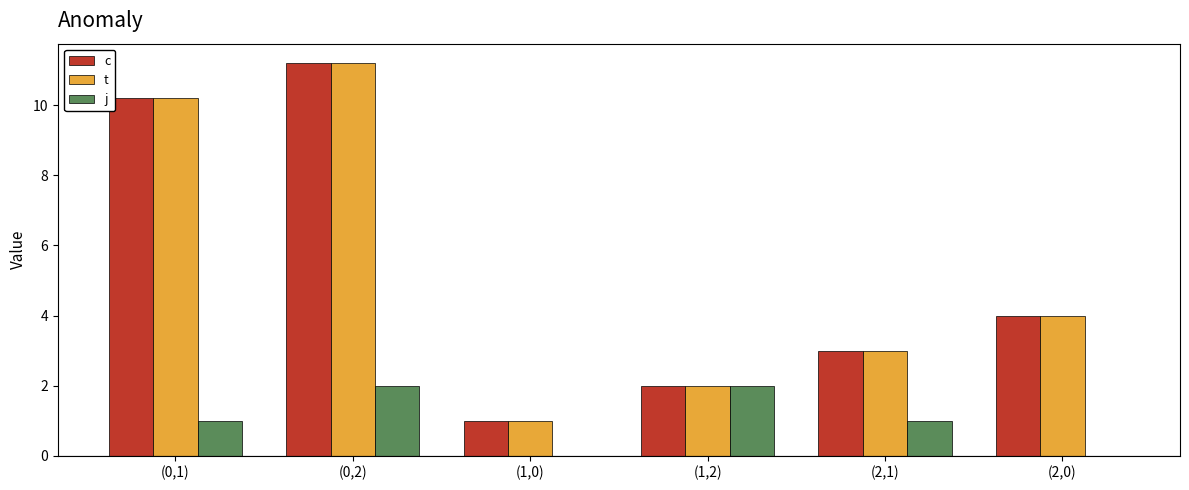

What is the total value across all series at (2,0)?

8.0